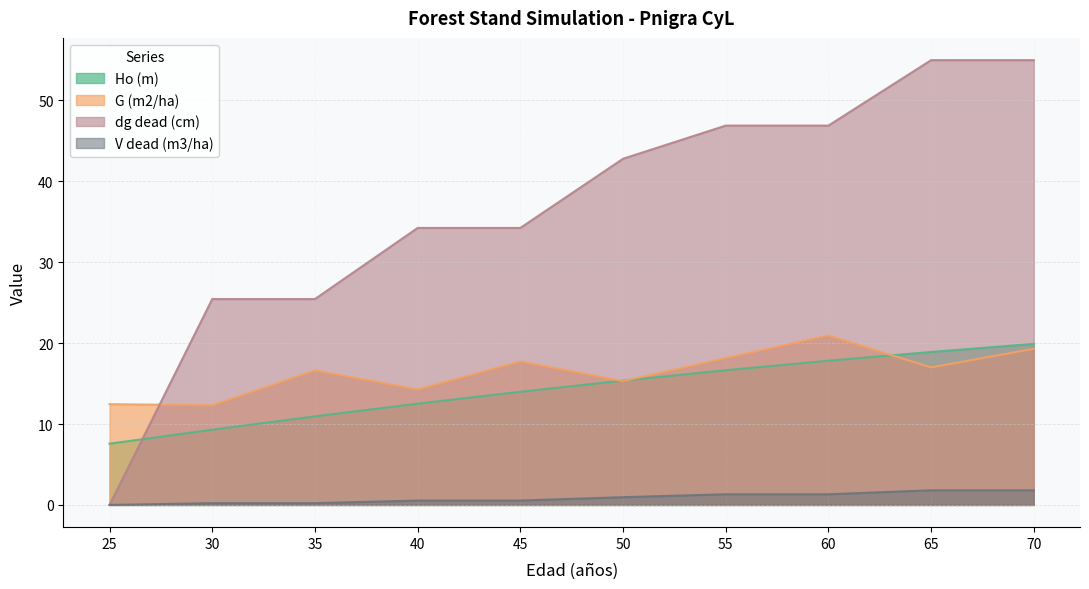

Reading right to left, transcribe all the data shown in this chart.

Ho (m): 70=19.9	65=18.9	60=17.8	55=16.6	50=15.4	45=14.0	40=12.5	35=10.9	30=9.3	25=7.6
G (m2/ha): 70=19.3	65=17.0	60=20.9	55=18.2	50=15.3	45=17.7	40=14.3	35=16.6	30=12.3	25=12.5
dg dead (cm): 70=55.0	65=55.0	60=46.9	55=46.9	50=42.8	45=34.2	40=34.2	35=25.4	30=25.4	25=0.0
V dead (m3/ha): 70=1.8	65=1.8	60=1.3	55=1.3	50=1.0	45=0.5	40=0.5	35=0.2	30=0.2	25=0.0